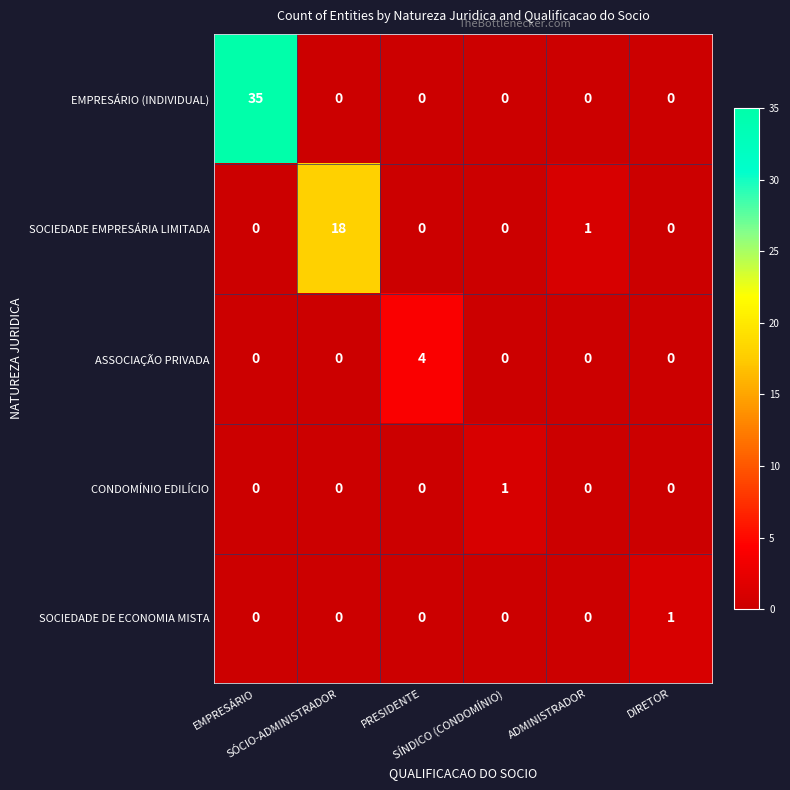

What is the average value of the SOCIEDADE EMPRESÁRIA LIMITADA series?

3